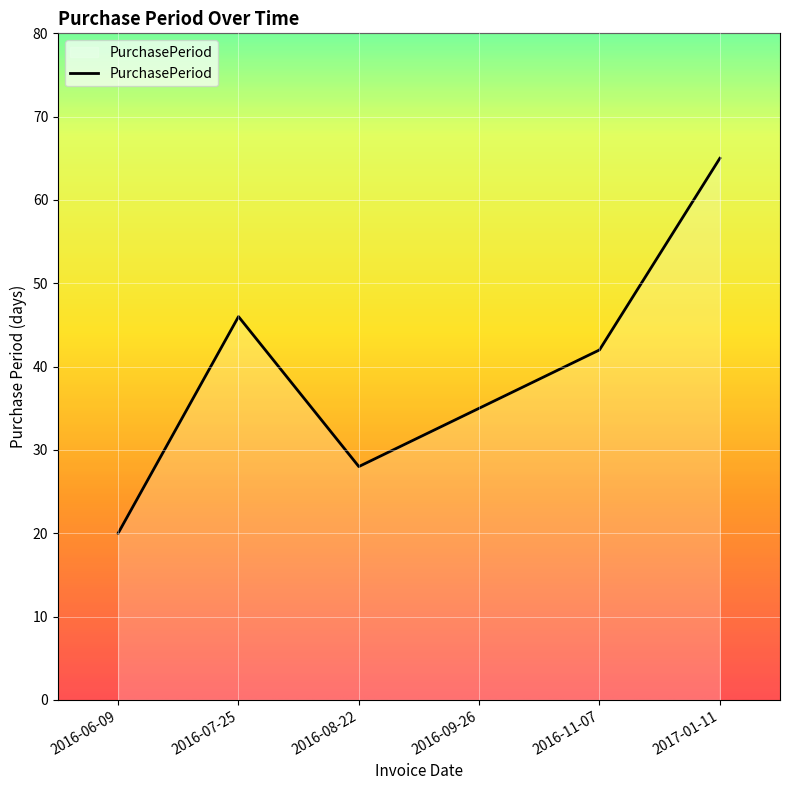

Where is the first local maximum?

2016-07-25